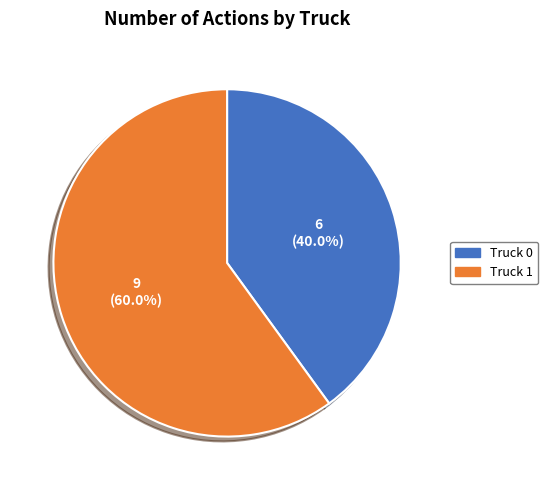

Is it true that Truck 1 is 51% of the pie?

False